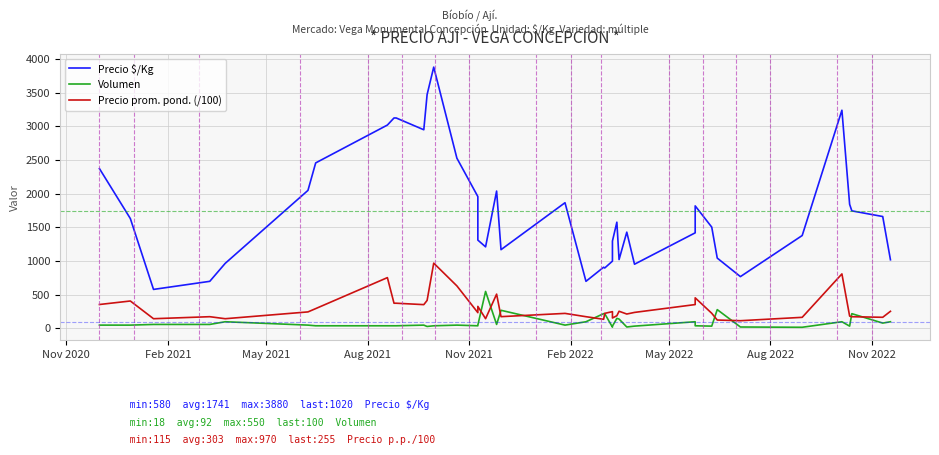

Which series has the largest range (max minus min)?

Precio $/Kg